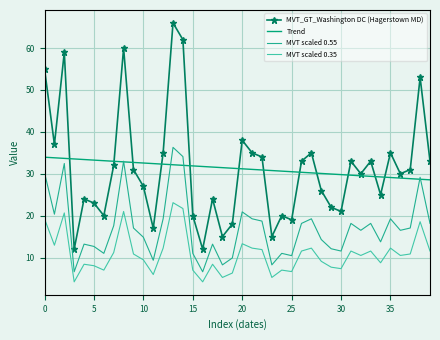

True or false: MVT_GT_Washington DC (Hagerstown MD) and MVT scaled 0.55 intersect in this chart.

False